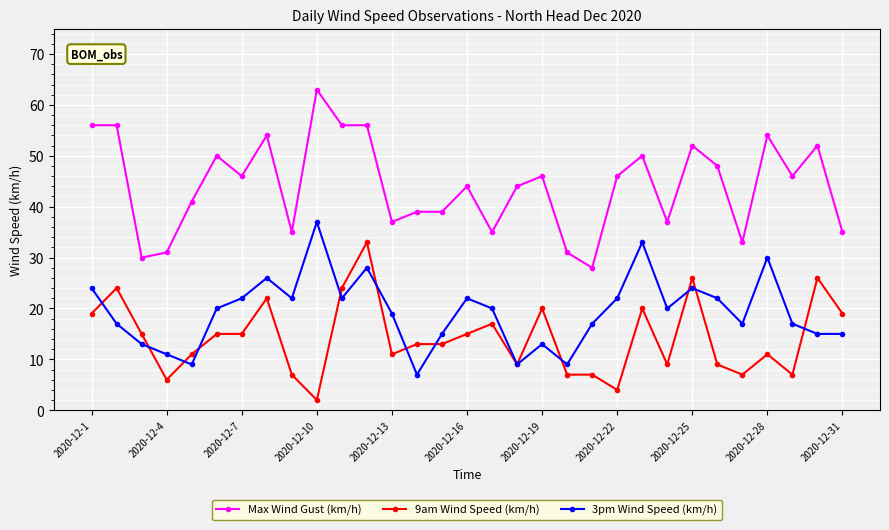

Which series has the widest spread of values?

Max Wind Gust (km/h)